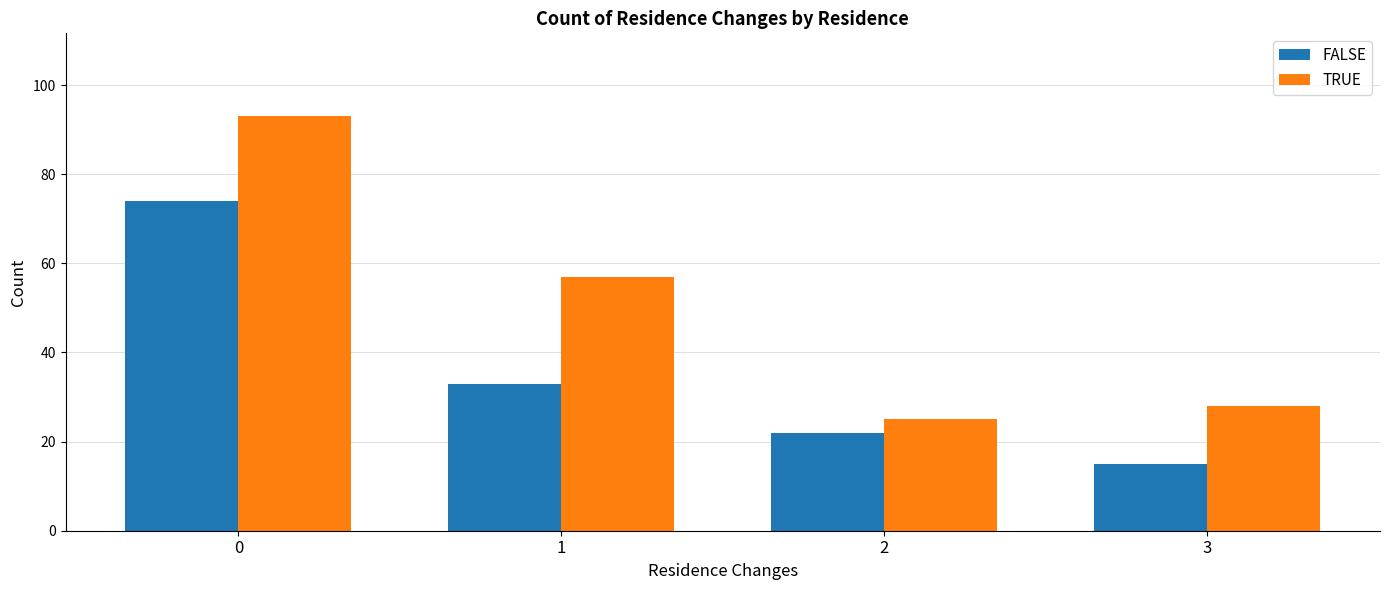

What is the value of the FALSE bar at the 4th from the left?

15